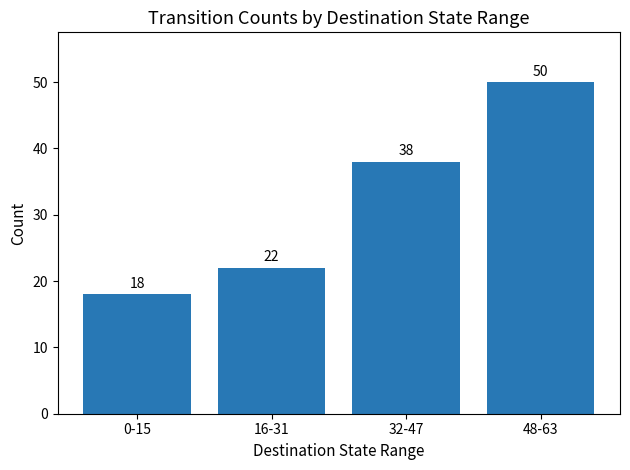

True or false: the data shows 38 at 32-47.

True